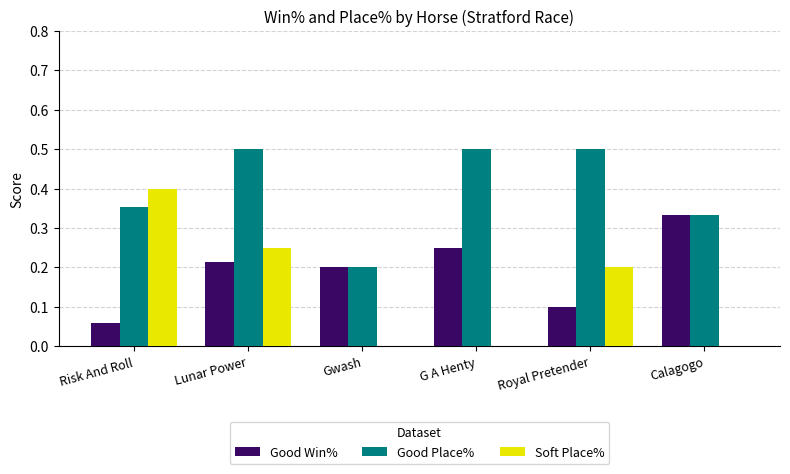

At which label is Good Place% closest to 0?

Gwash